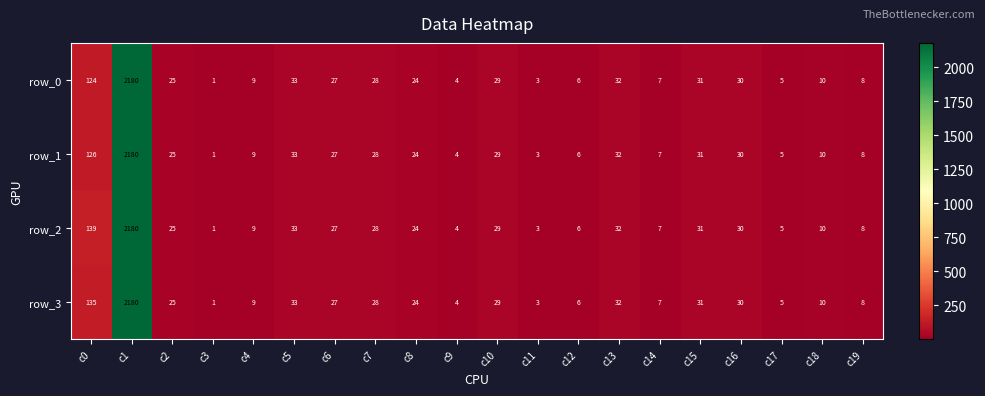

How many series are shown in this chart?

4